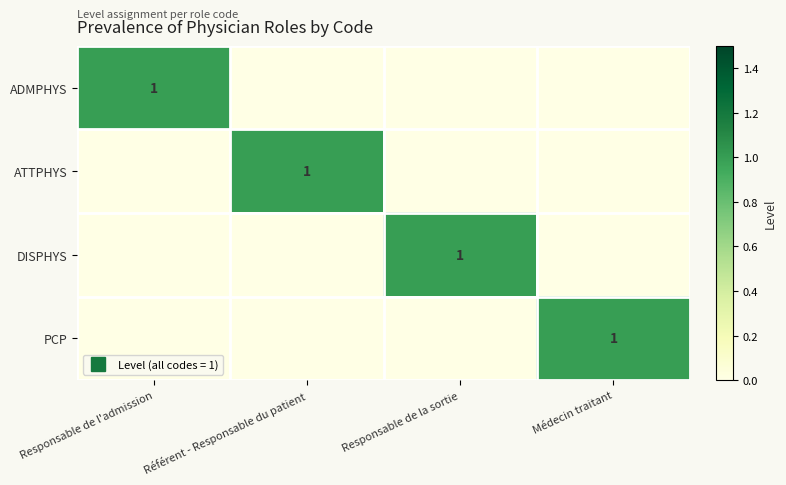

True or false: ATTPHYS has a value of 1 at Référent - Responsable du patient.

False